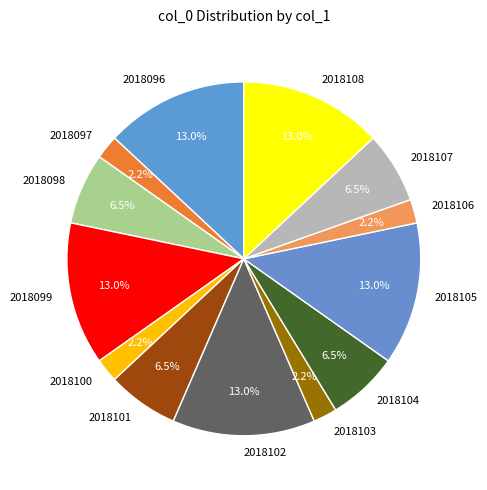

Do 2018102 and 2018099 together represent more than half of the pie?

No